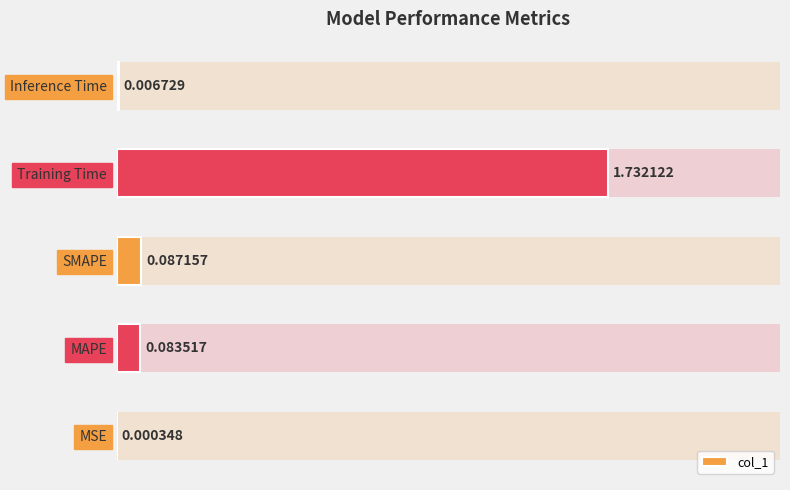

Which has a higher value, MAPE or Training Time?

Training Time